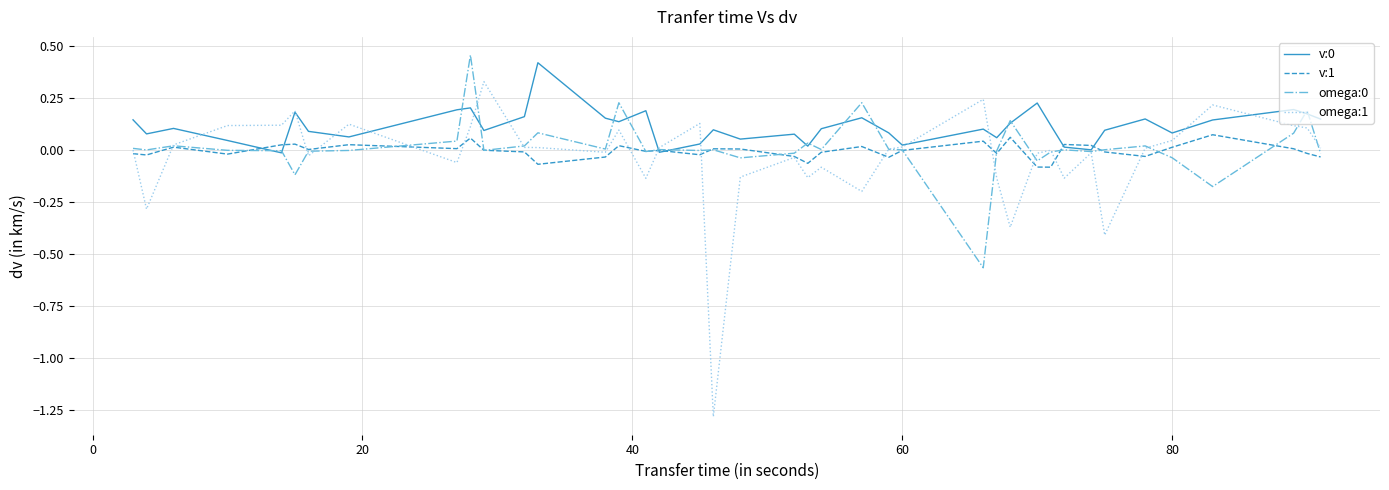

At how many categories does at least one series exceed 0?

40